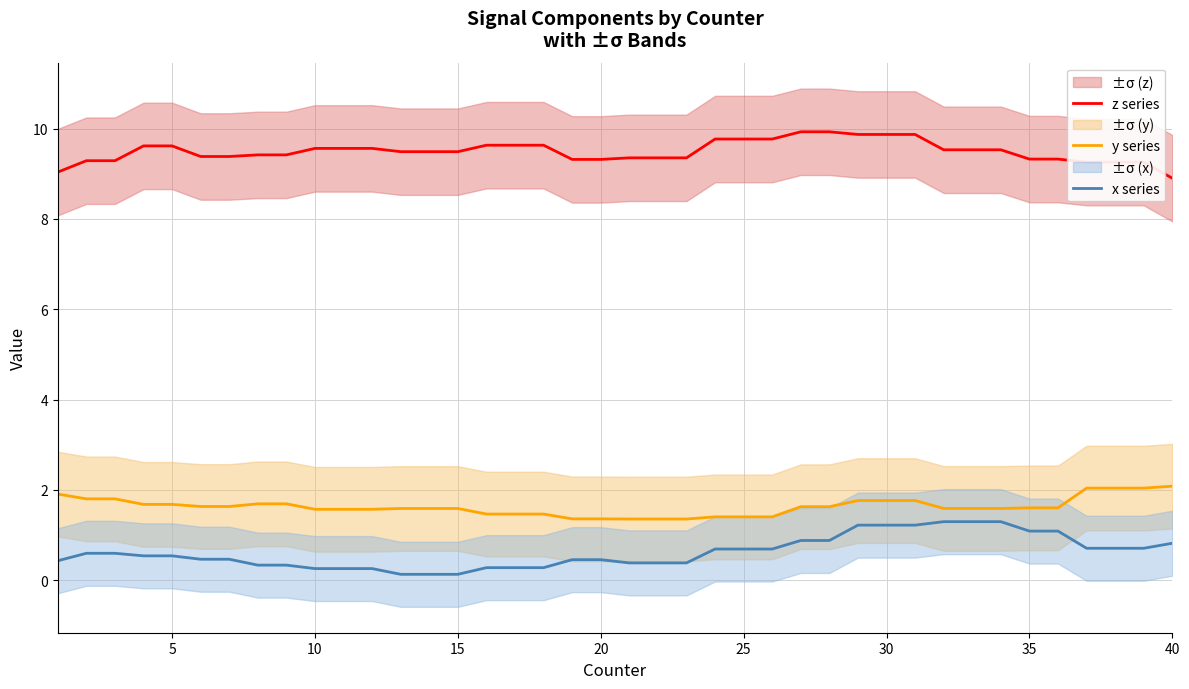

The value of z series at 5 is 9.6. True or false?

True